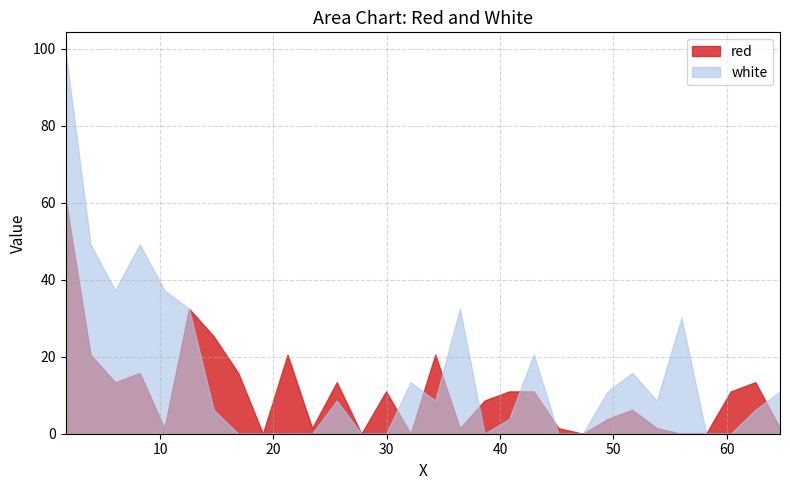

What is the maximum value for white?

99.3